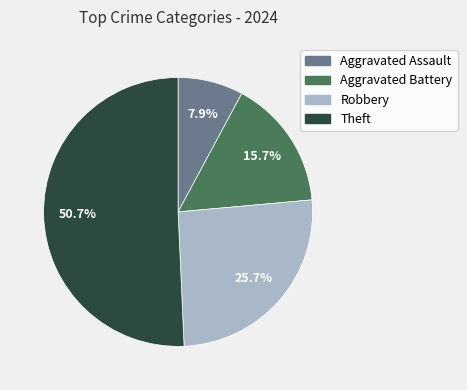

Between Robbery and Aggravated Battery, which is larger?

Robbery